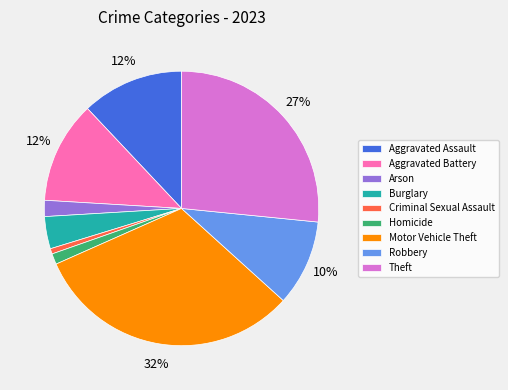

Which category has the biggest portion of the pie?

Motor Vehicle Theft